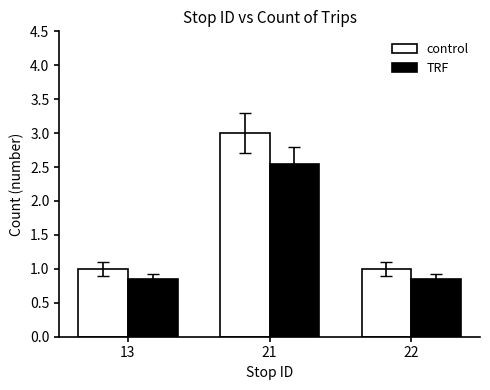

Is the value of TRF at 21 greater than the value of control at 21?

No